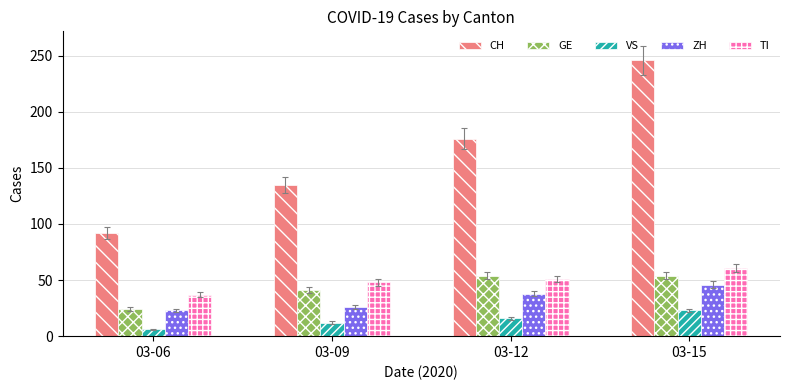

Reading left to right, transcribe all the data shown in this chart.

CH: 03-06=92	03-09=135	03-12=176	03-15=246
GE: 03-06=24	03-09=41	03-12=54	03-15=54
VS: 03-06=6	03-09=12	03-12=16	03-15=23
ZH: 03-06=23	03-09=26	03-12=38	03-15=46
TI: 03-06=37	03-09=48	03-12=51	03-15=61